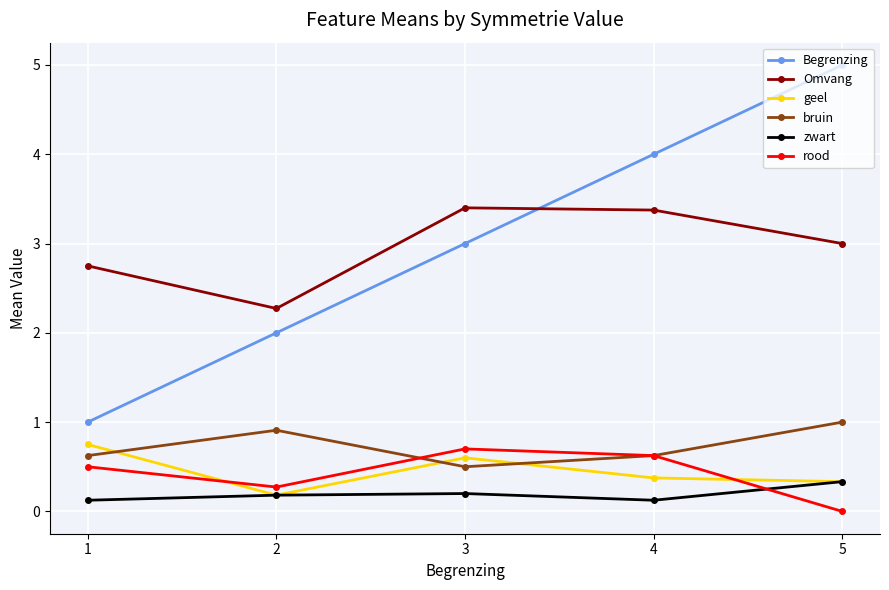

Reading right to left, transcribe all the data shown in this chart.

Begrenzing: 5=5.0	4=4.0	3=3.0	2=2.0	1=1.0
Omvang: 5=3.0	4=3.4	3=3.4	2=2.3	1=2.8
geel: 5=0.3	4=0.4	3=0.6	2=0.2	1=0.8
bruin: 5=1.0	4=0.6	3=0.5	2=0.9	1=0.6
zwart: 5=0.3	4=0.1	3=0.2	2=0.2	1=0.1
rood: 5=0.0	4=0.6	3=0.7	2=0.3	1=0.5